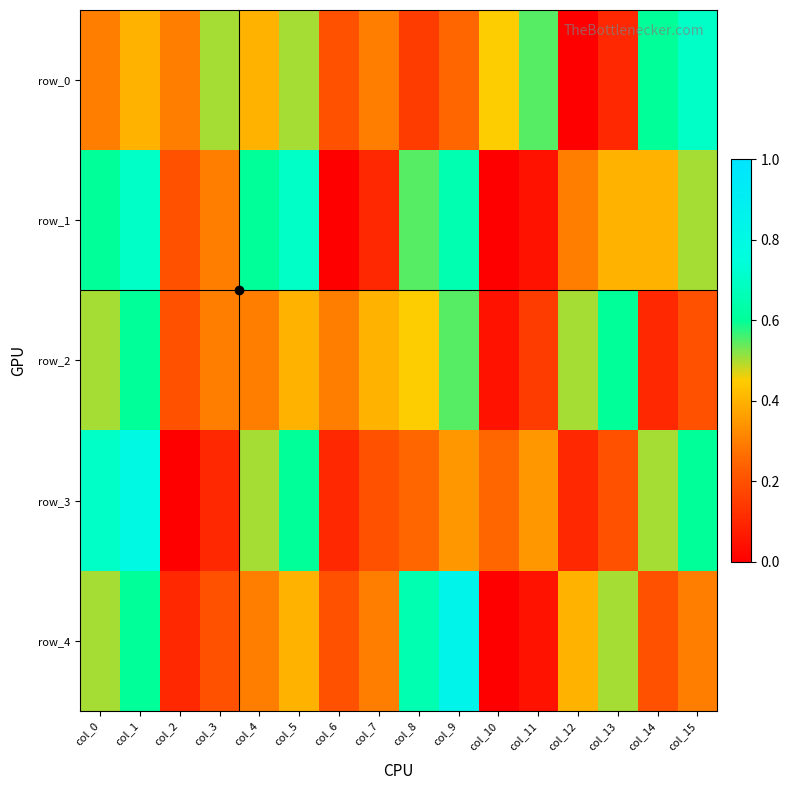

Is it true that row_4 equals 0.0 at col_11?

False